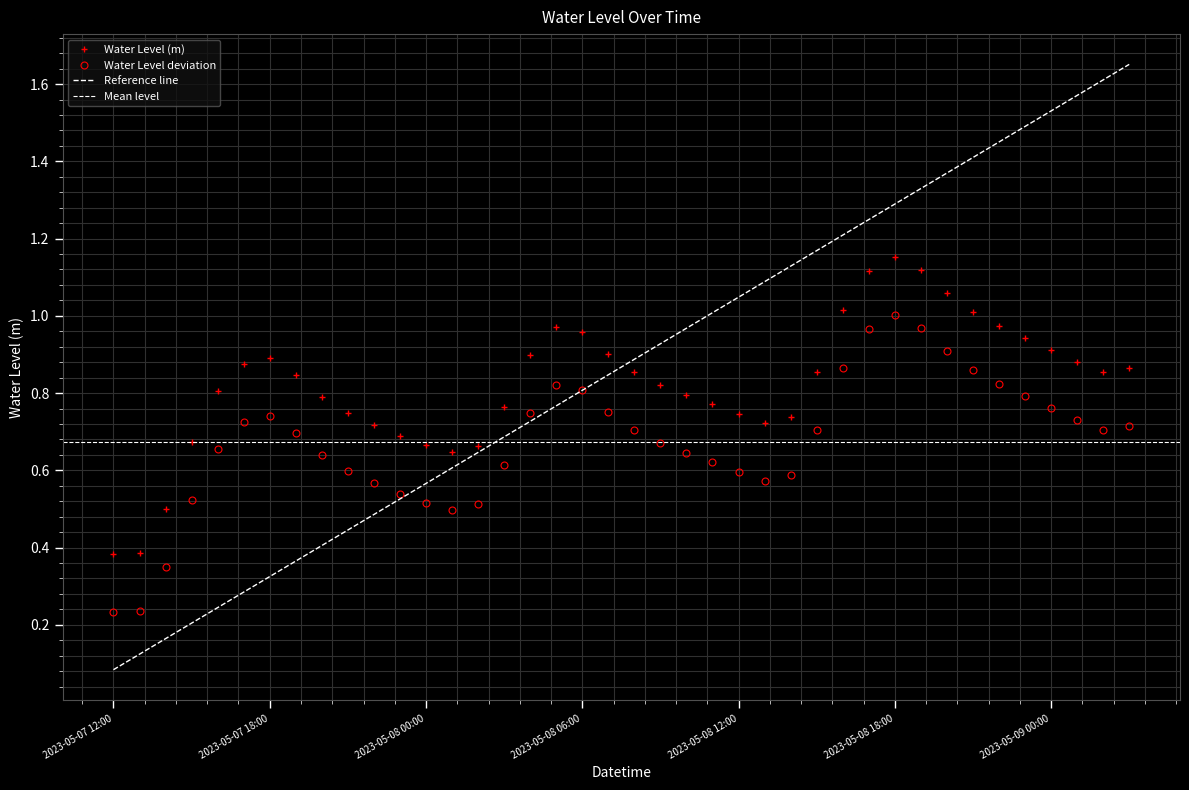

What is the difference between the values at 2023-05-08 13:00 and 2023-05-09 00:00?

0.2